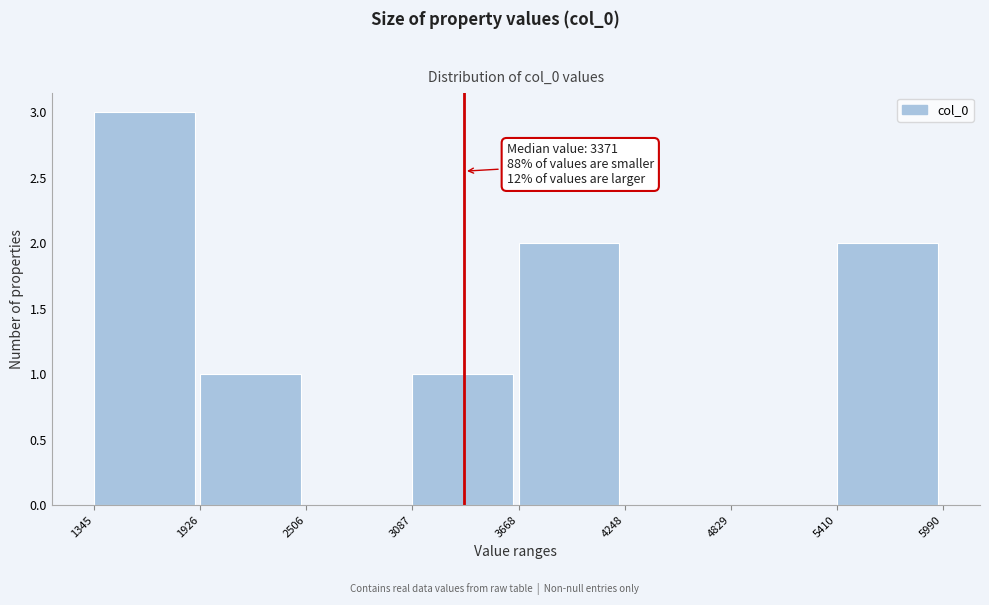

Over which range of the x-axis is the bar tallest?

1345 to 1926